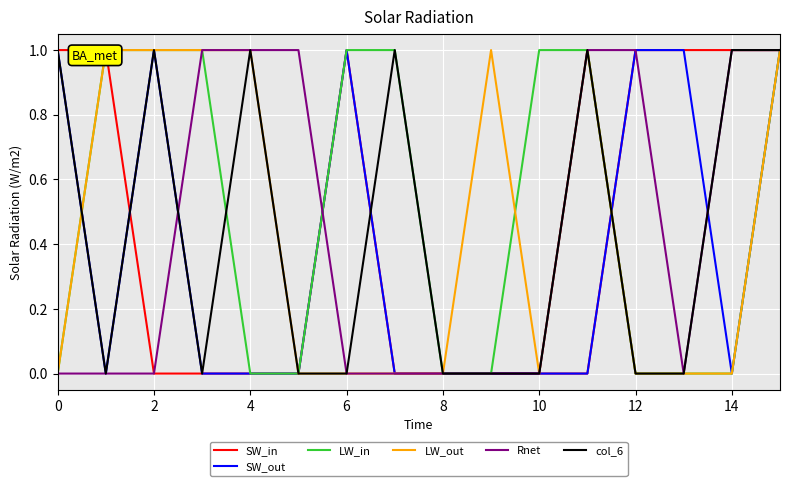

True or false: col_6 has a value of 0 at 14.

False